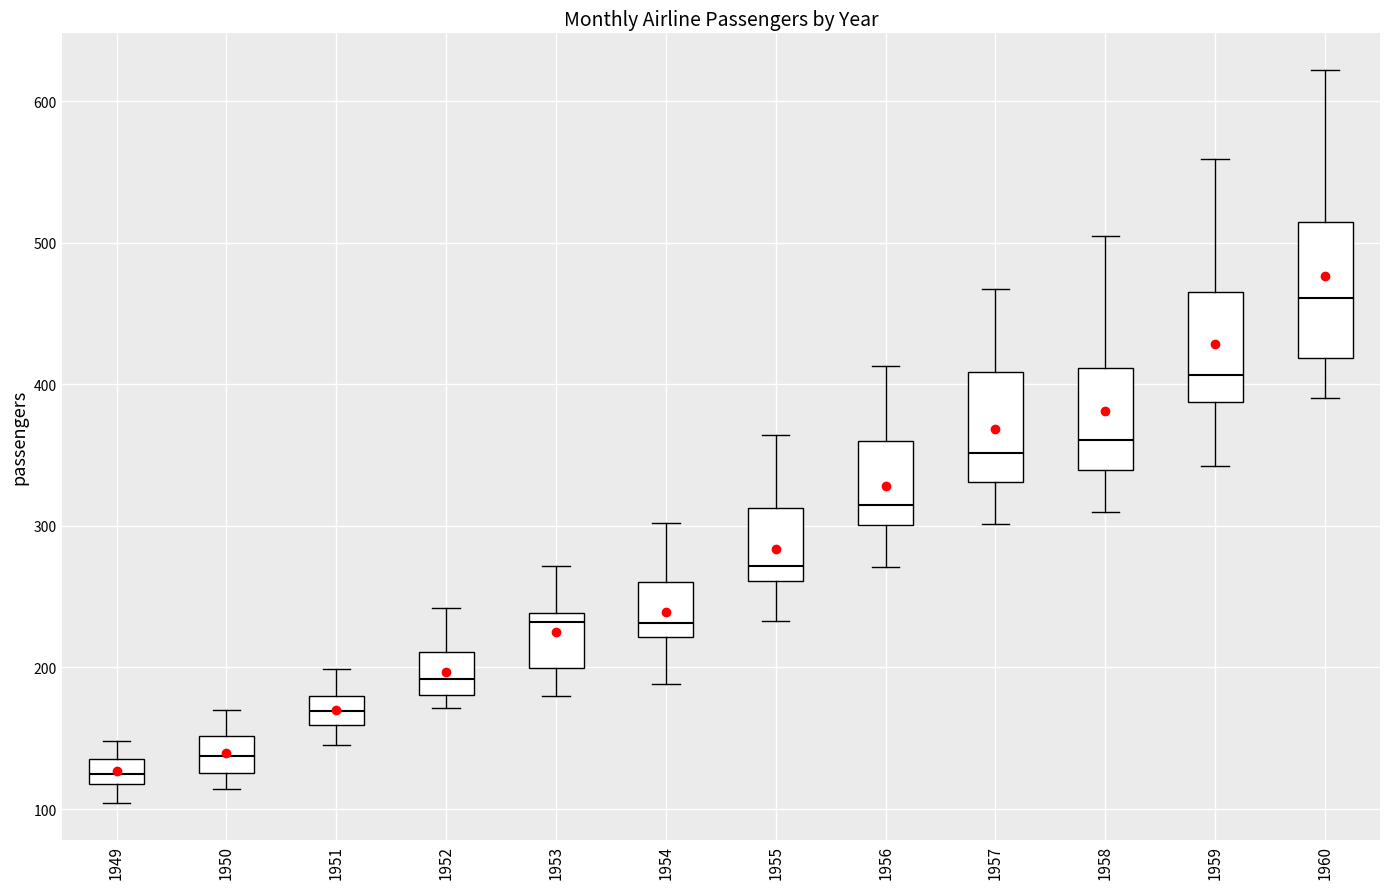

Comparing the boxes themselves (not the whiskers), which one is the tallest?

1960